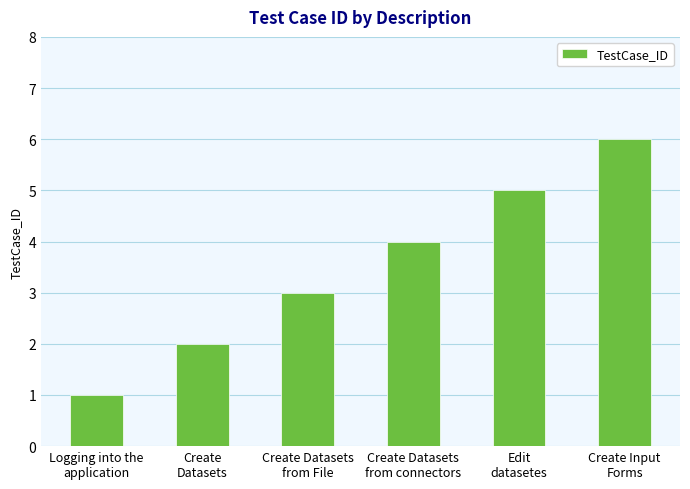

Approximately how many times larger is the value at Create Datasets
from File compared to Create
Datasets?

1.5